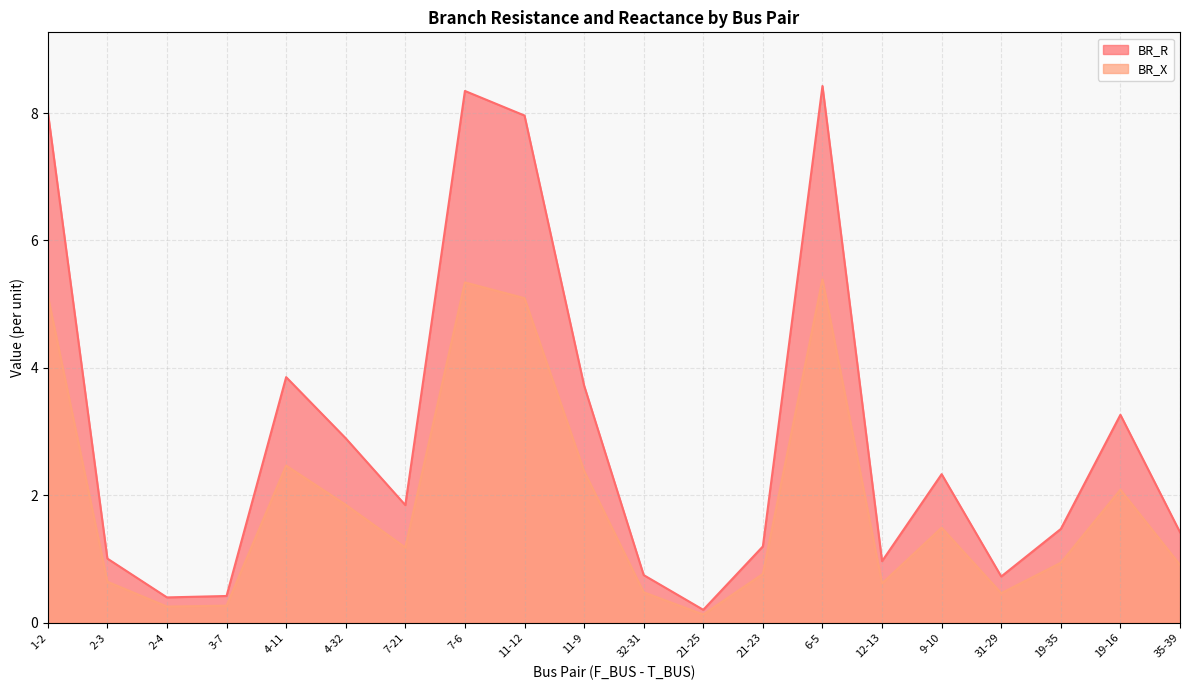

What is the sum of all BR_R values?

59.3